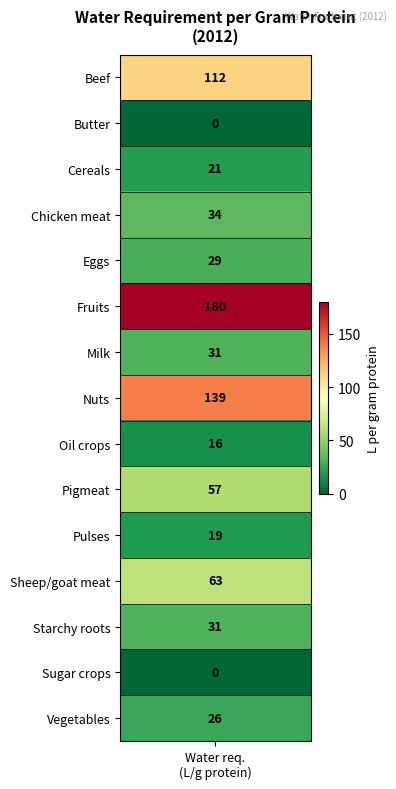

Reading left to right, list all the values displayed in this chart.

Beef=112	Butter=0	Cereals=21	Chicken meat=34	Eggs=29	Fruits=180	Milk=31	Nuts=139	Oil crops=16	Pigmeat=57	Pulses=19	Sheep/goat meat=63	Starchy roots=31	Sugar crops=0	Vegetables=26